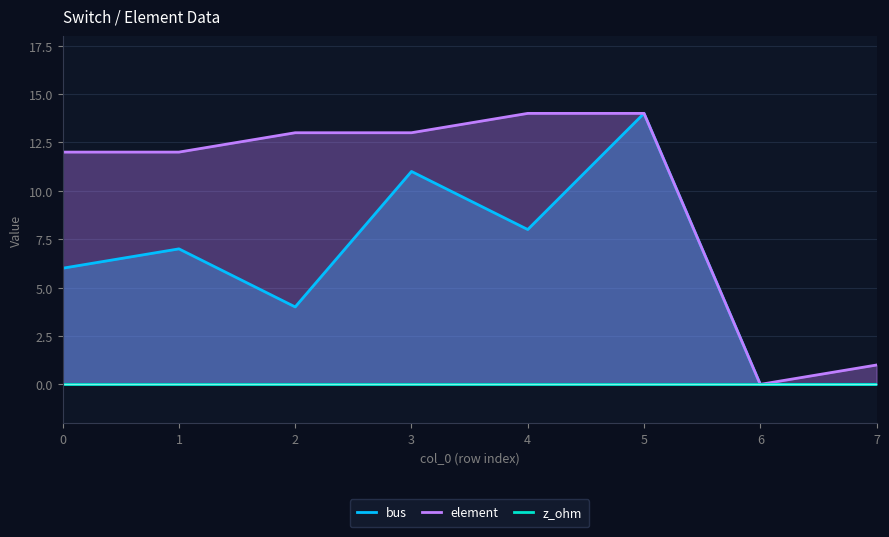

What is the average value of the element series?

10